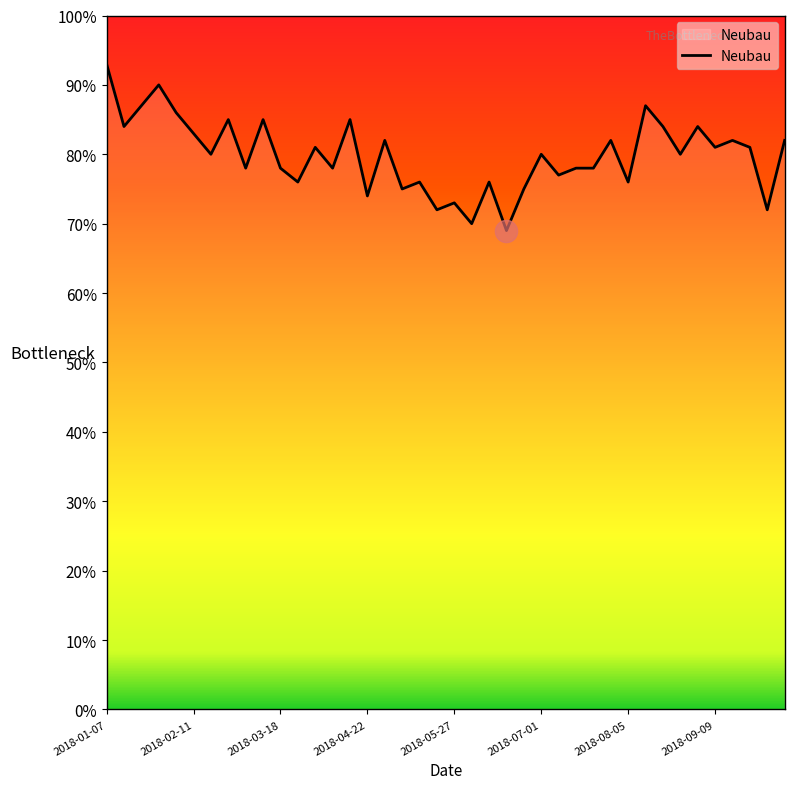

What is the difference between the maximum and minimum values?

24